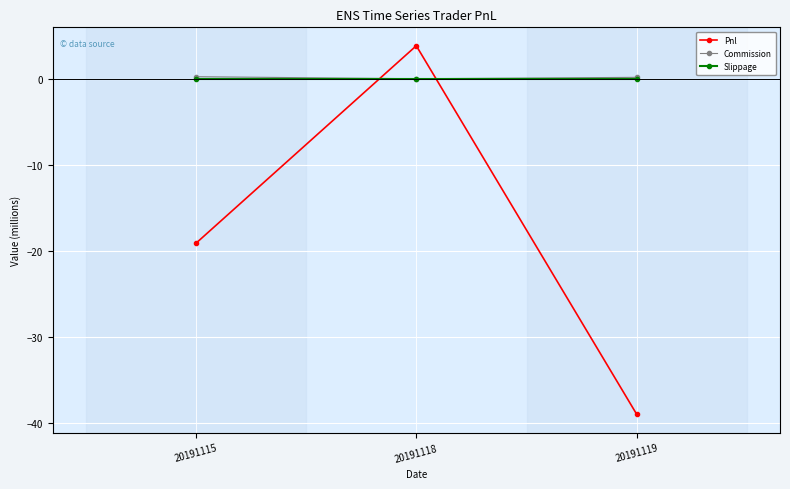

The value of Commission at 20191118 is 0.0. True or false?

True